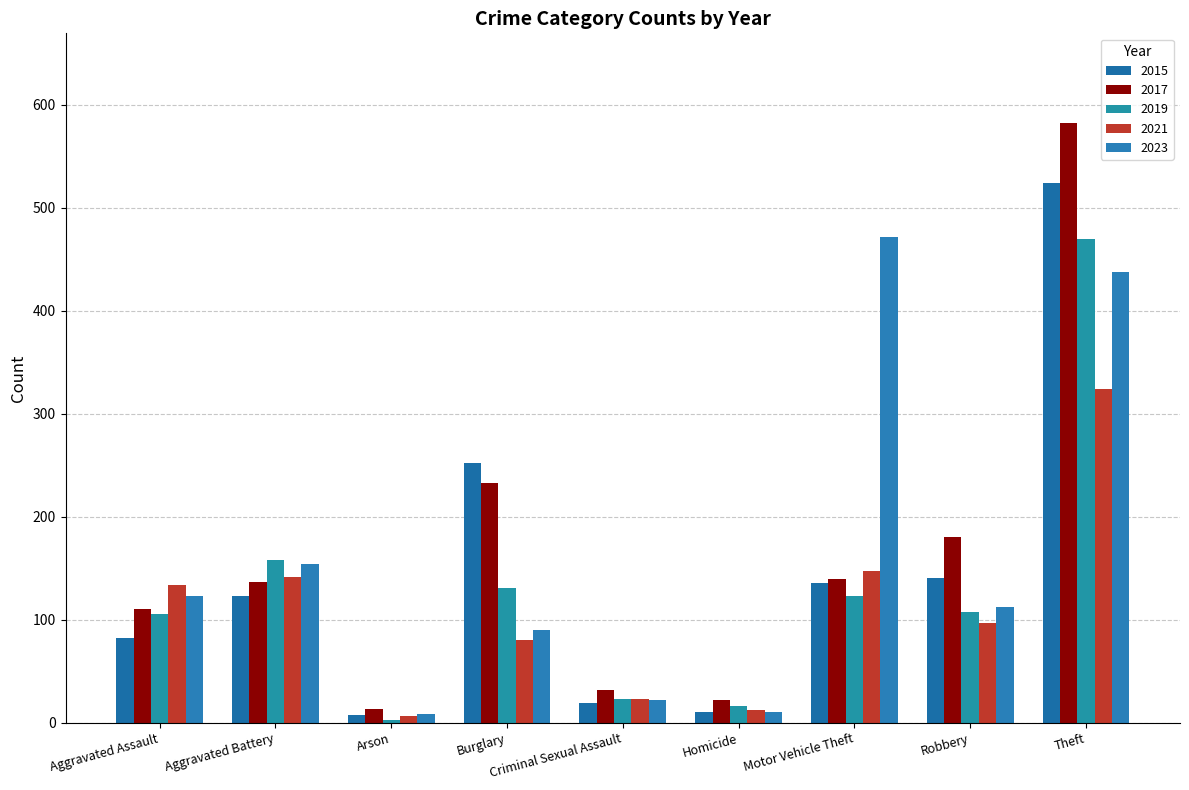

What is the spread (max minus min) of values at Aggravated Assault?

52